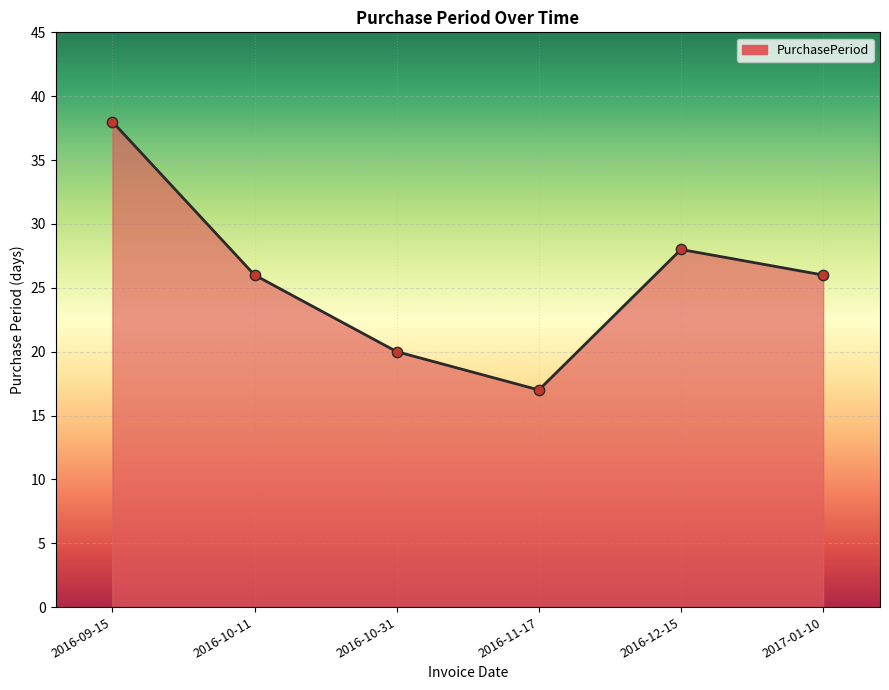

What is the change in value from 2016-09-15 to 2016-12-15?

-10